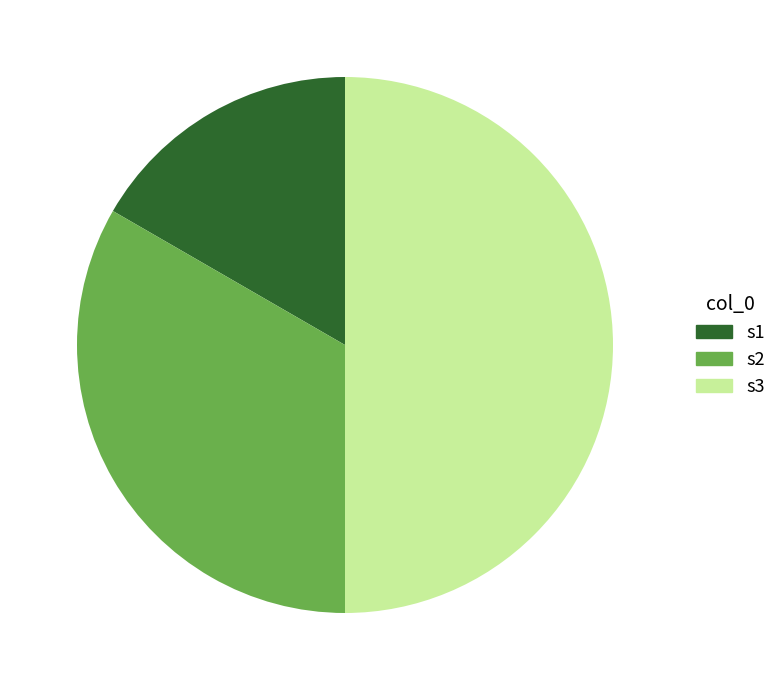

Between s1 and s3, which is larger?

s3